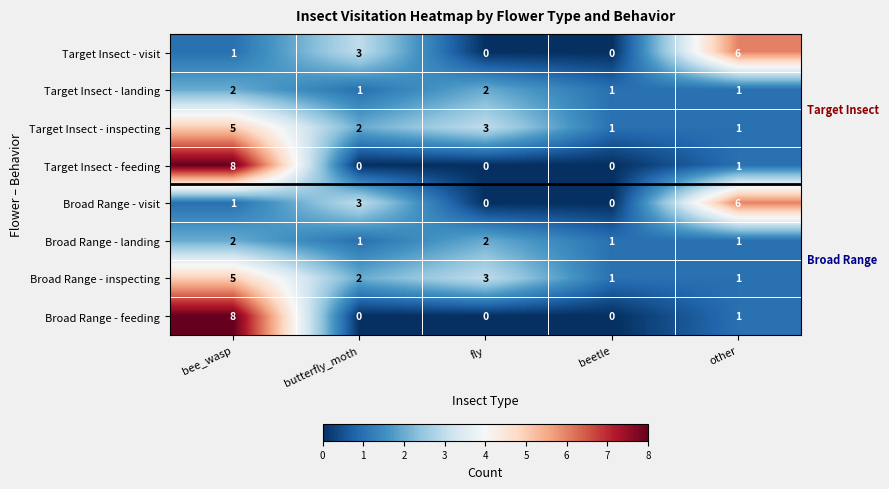

The Broad Range - feeding series shows 0 at butterfly_moth. True or false?

True